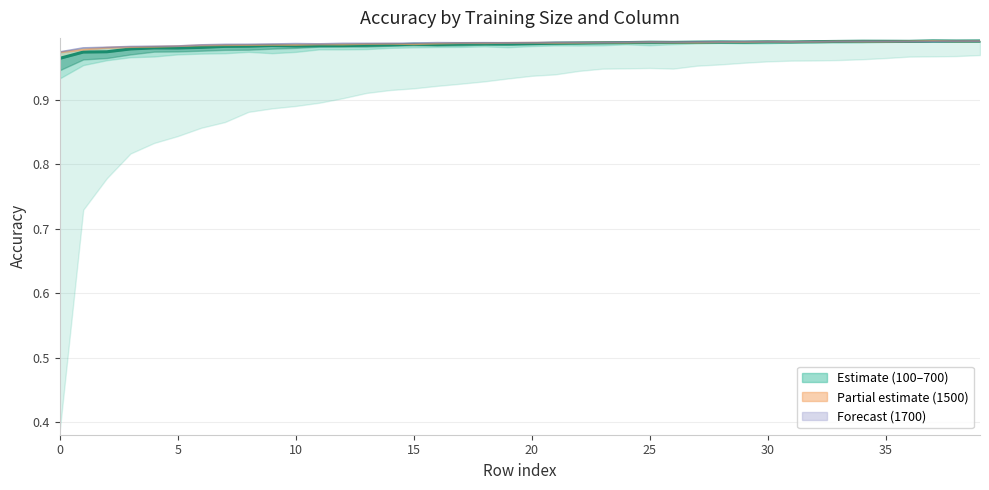

The 500 series shows 0.3 at 22. True or false?

False